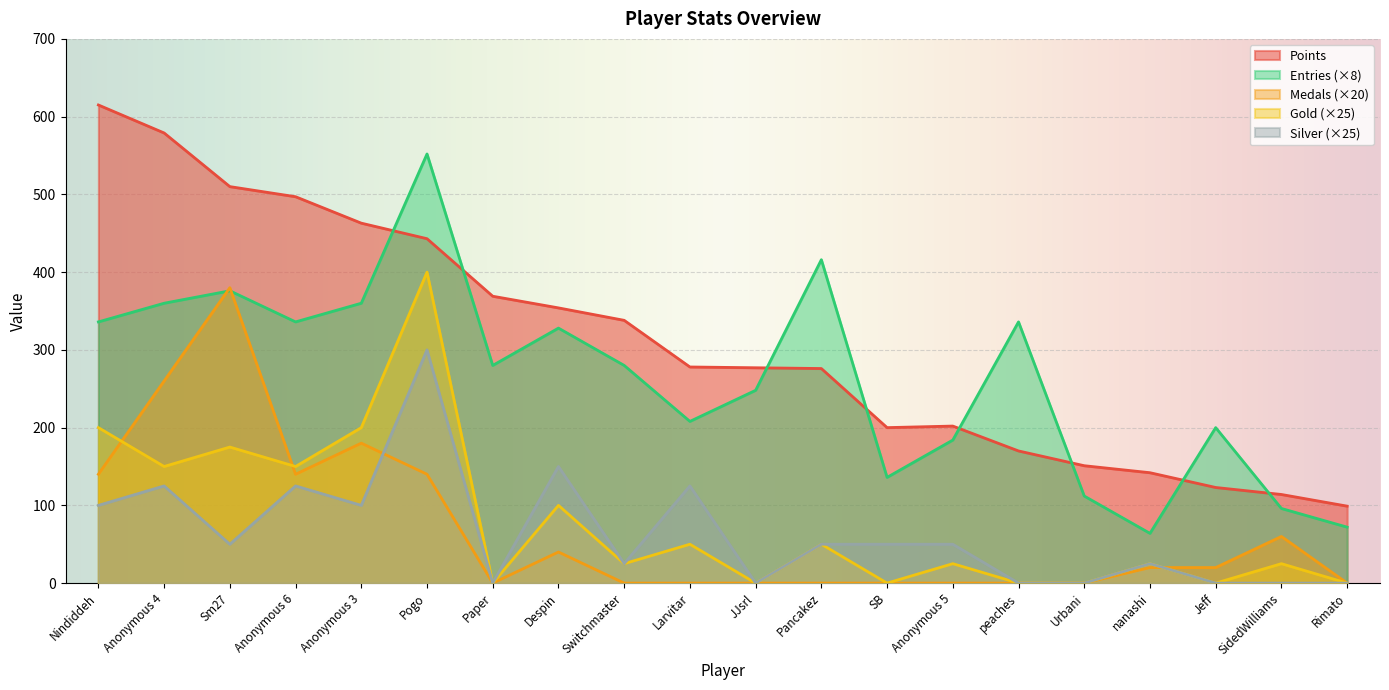

Where do Points and Entries first cross each other?

Anonymous 3 and Pogo